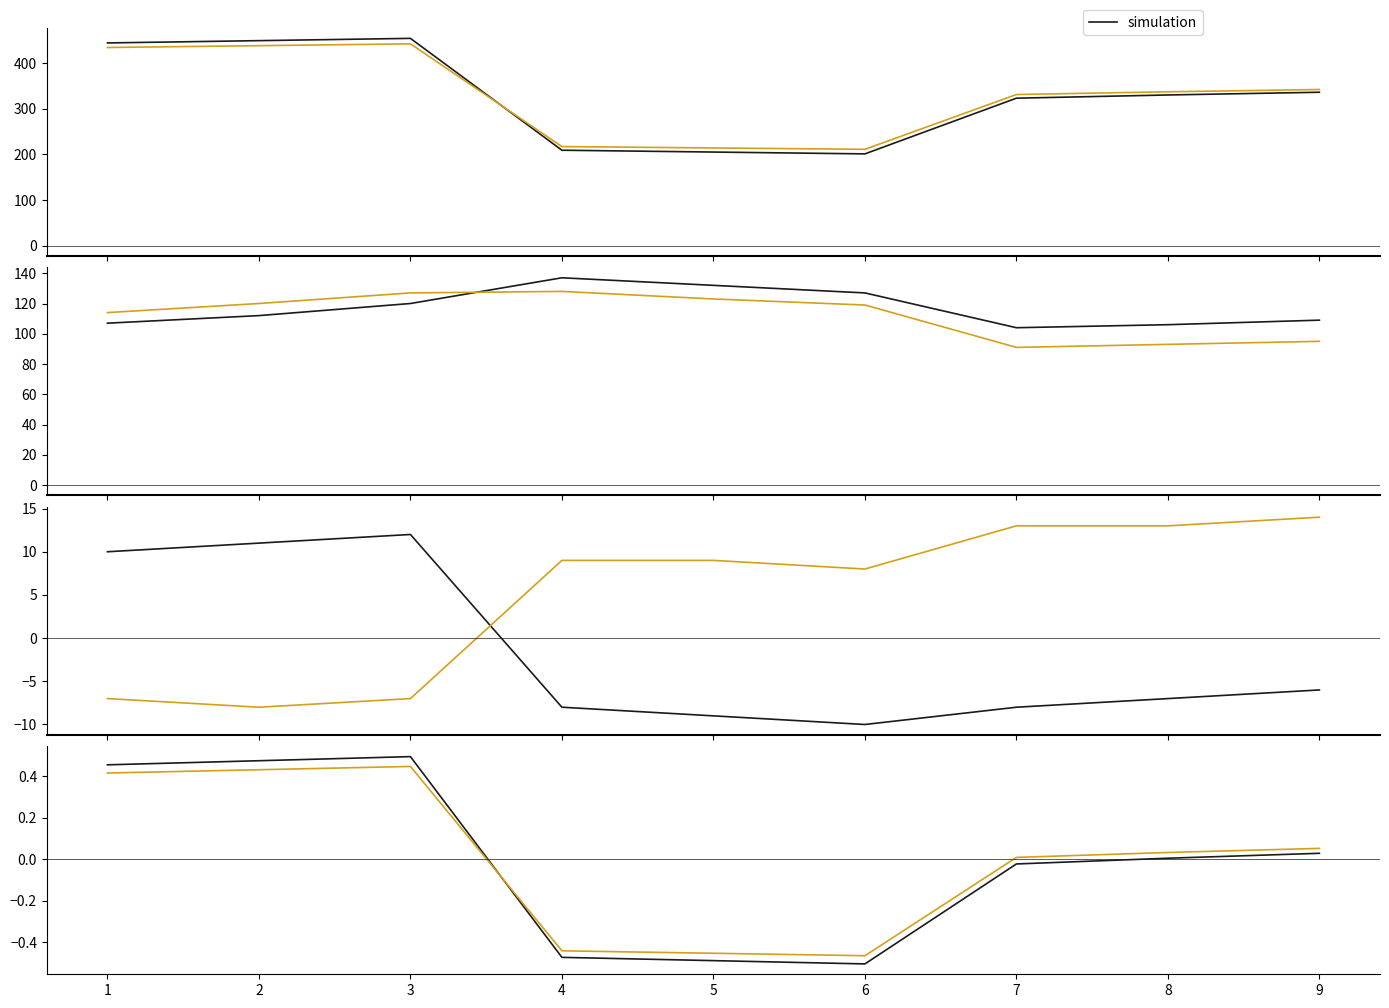

Is it true that y2 equals 177.5 at 3?

False